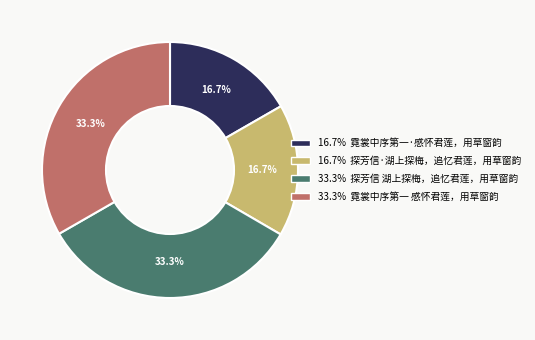

Between 16.7% 探芳信·湖上探梅，追忆君莲，用草窗韵 and 33.3% 探芳信 湖上探梅，追忆君莲，用草窗韵, which is larger?

33.3% 探芳信 湖上探梅，追忆君莲，用草窗韵